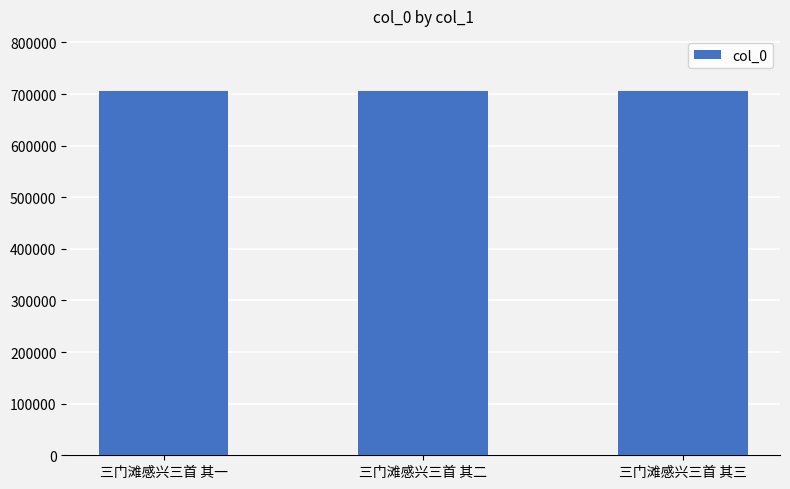

What is the difference between the maximum and minimum values?

2